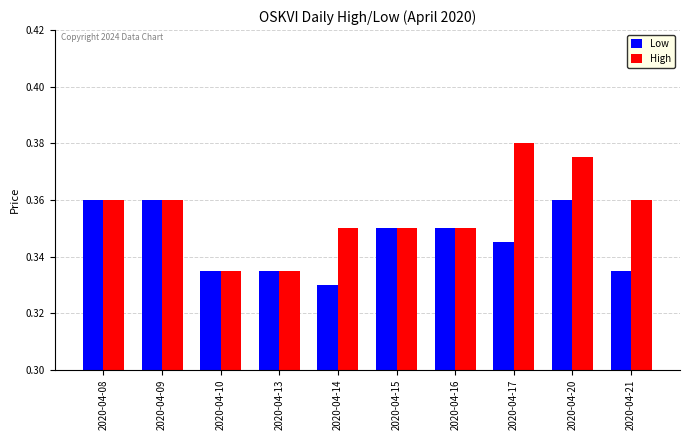

Where is Low nearest to the value 0?

2020-04-14